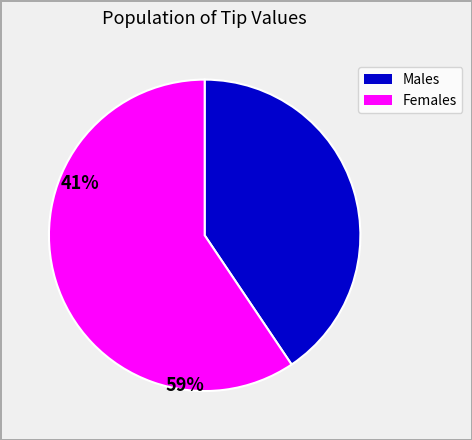

Is there any slice that represents more than half of the pie?

Yes